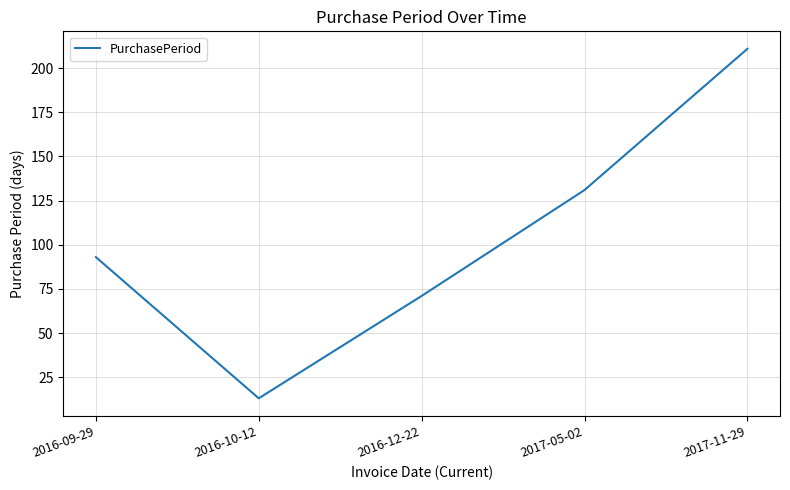

List the labels in order of value, smallest first.

2016-10-12, 2016-12-22, 2016-09-29, 2017-05-02, 2017-11-29